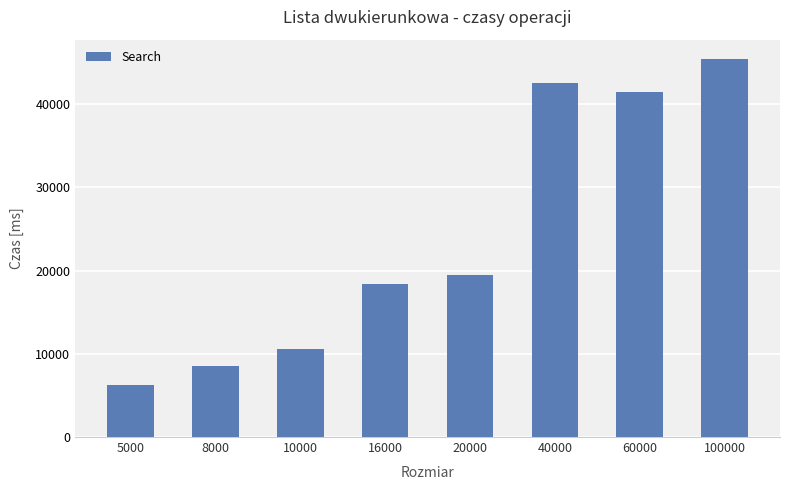

What is the approximate value at 60000, to the nearest 10?

41400